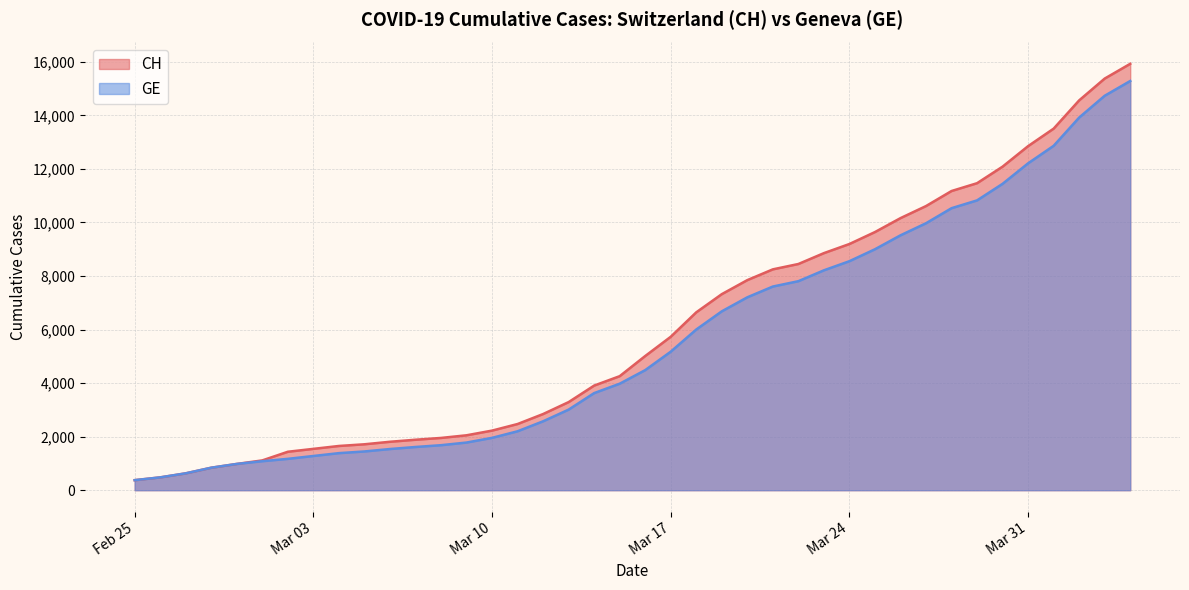

What is the maximum value for GE?

15284